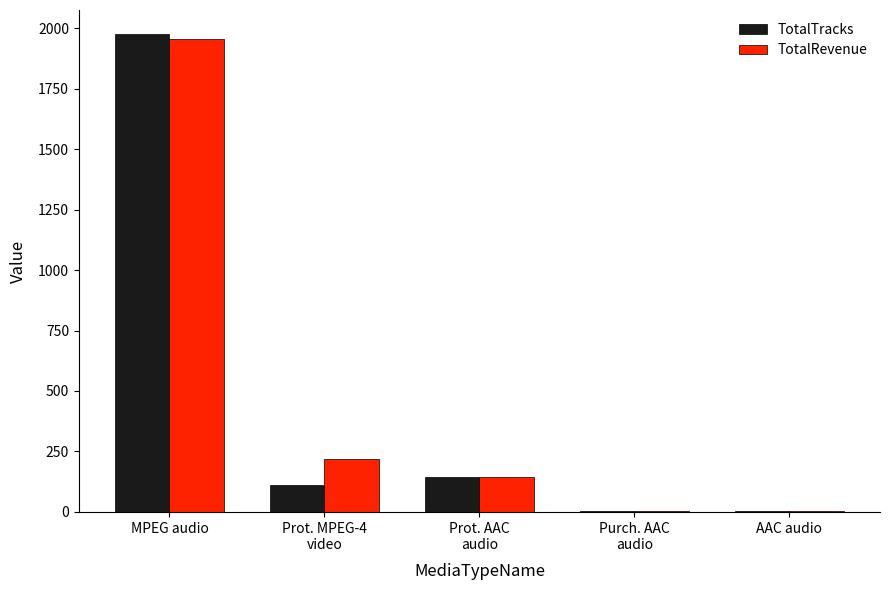

True or false: TotalRevenue has a value of 1956.2 at MPEG audio.

True